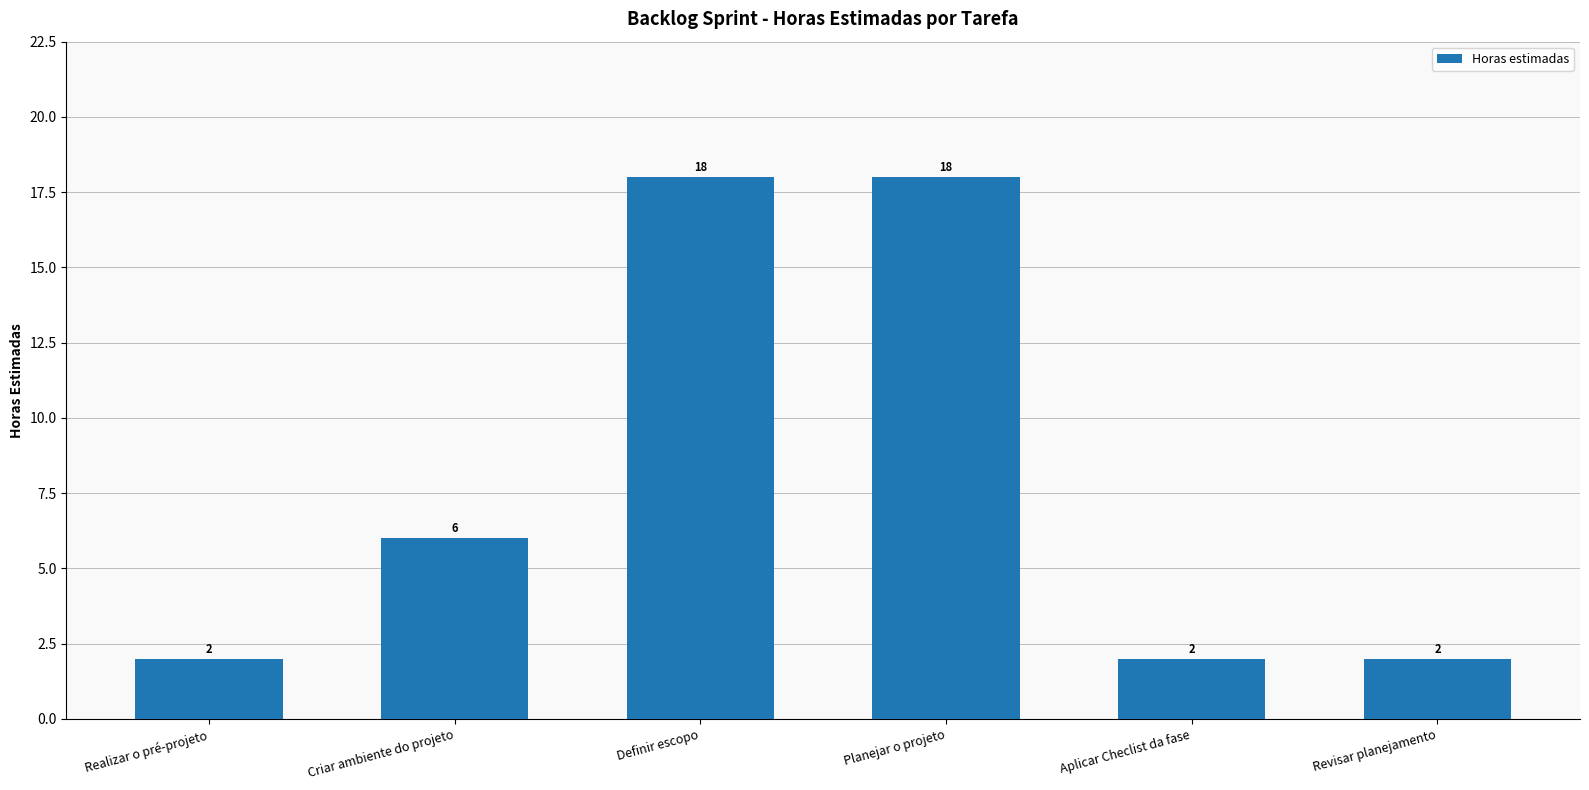

Count the values in the range 2 to 18.

6